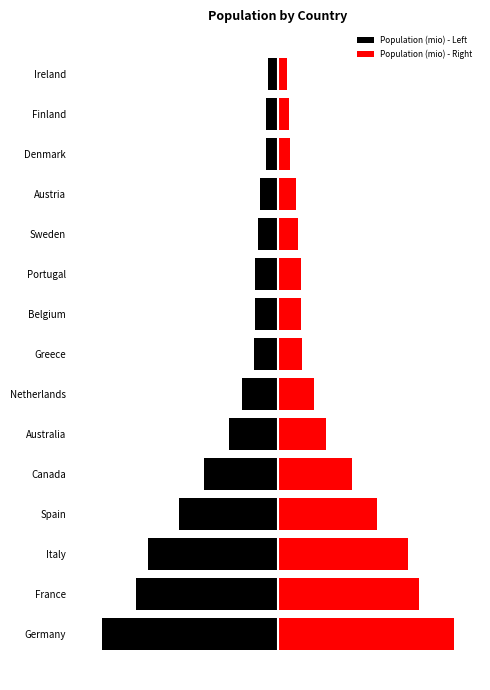

What is the highest value of the Population (mio) - Right series?

81.8